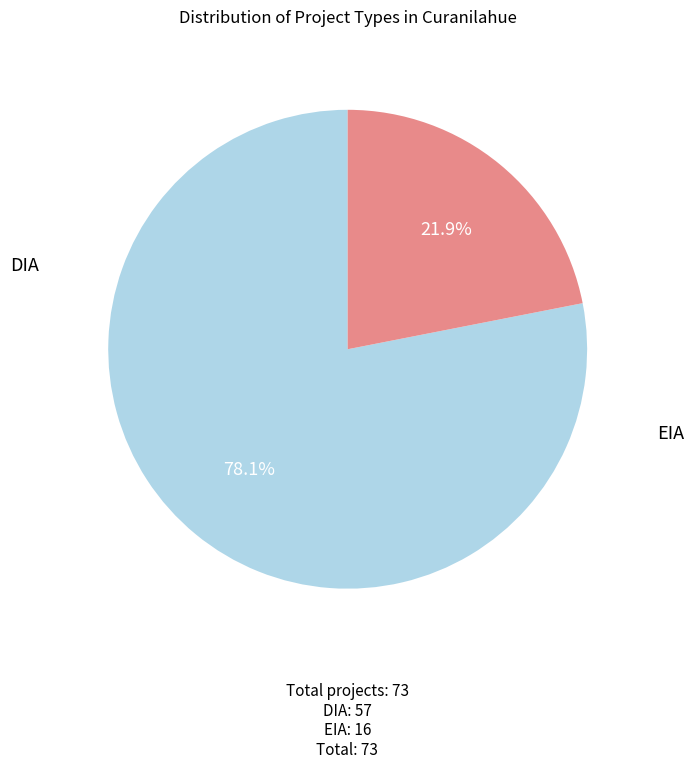

Does any single category account for the majority?

Yes